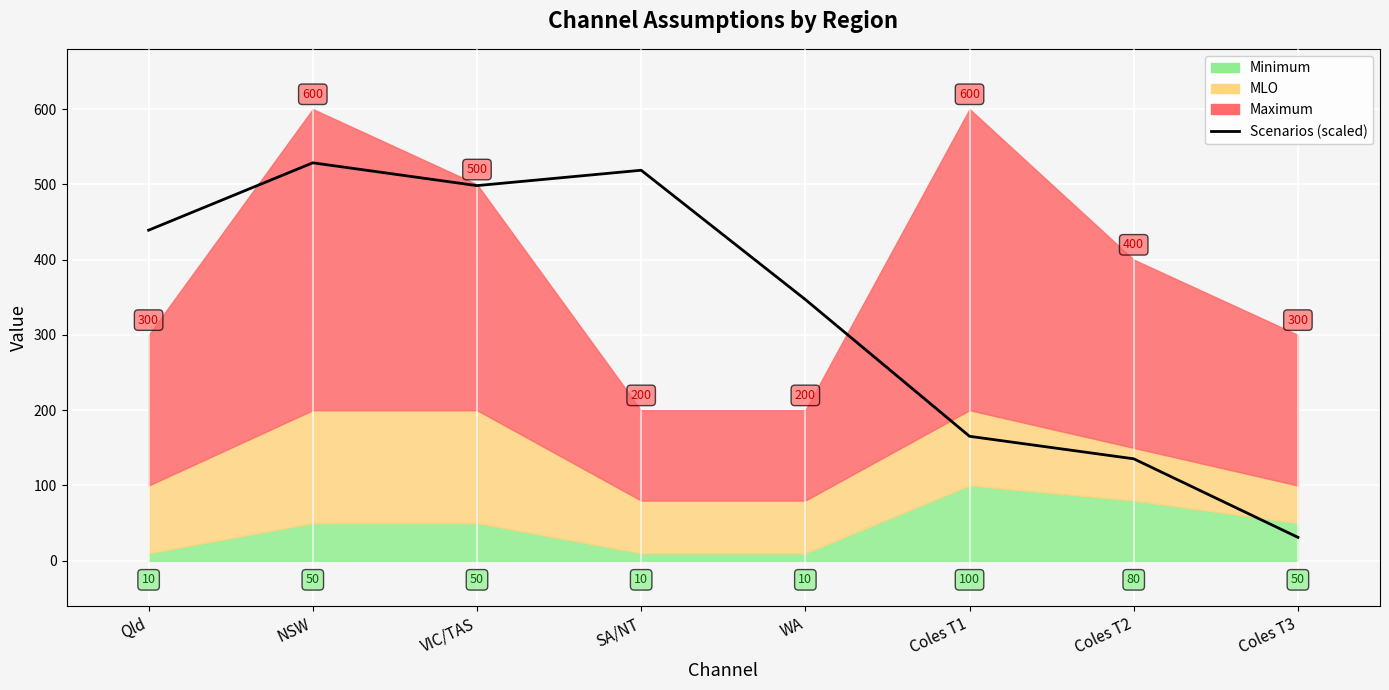

At which category does the data reach its first local valley?

VIC/TAS